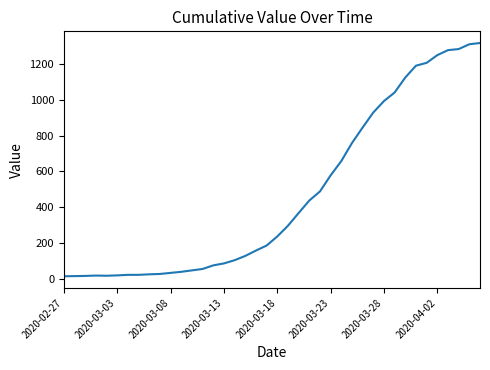

What is the greatest value displayed?

1319